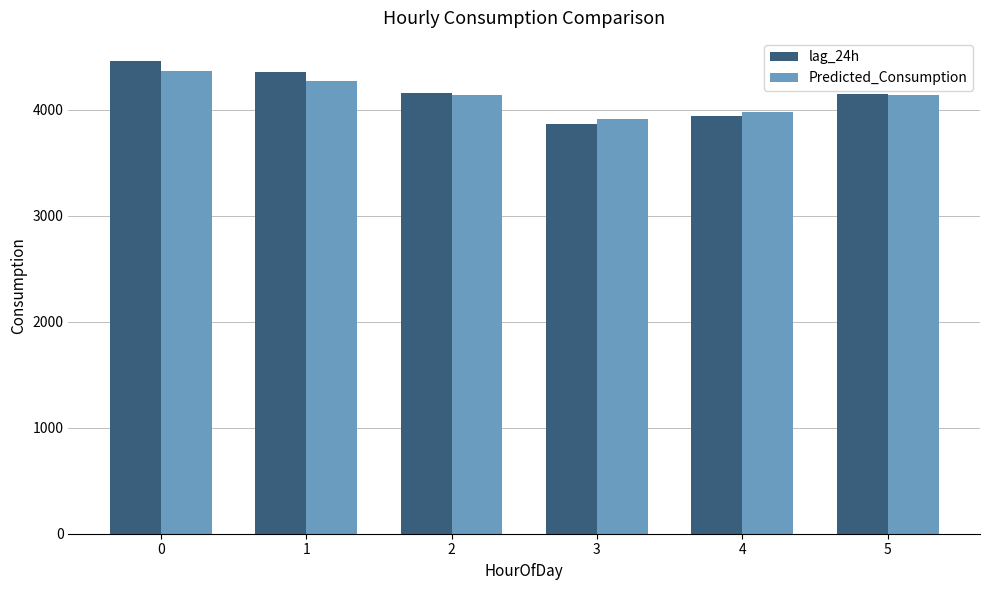

What is the difference between the lag_24h values at 5 and 3?

276.0